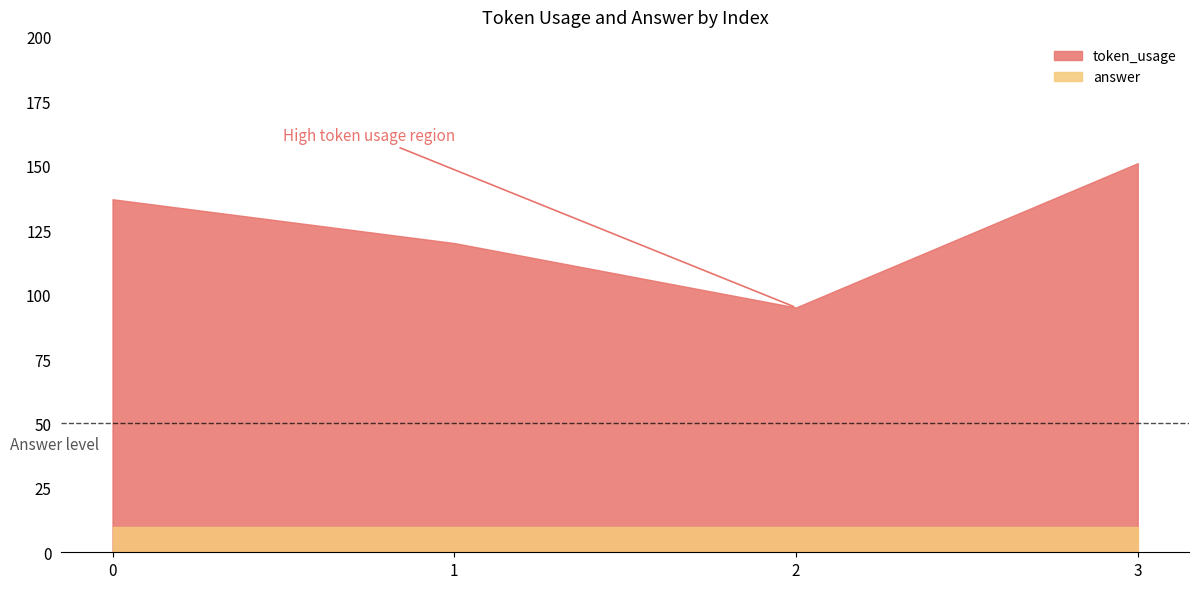

What value does the token_usage series have at 2, to the nearest 10?

100